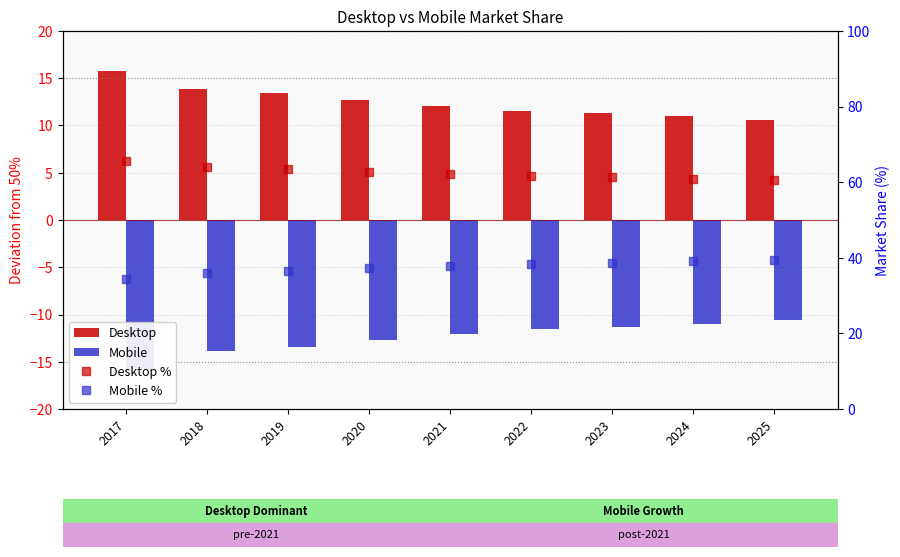

How many values in the Desktop series are below 12?

4